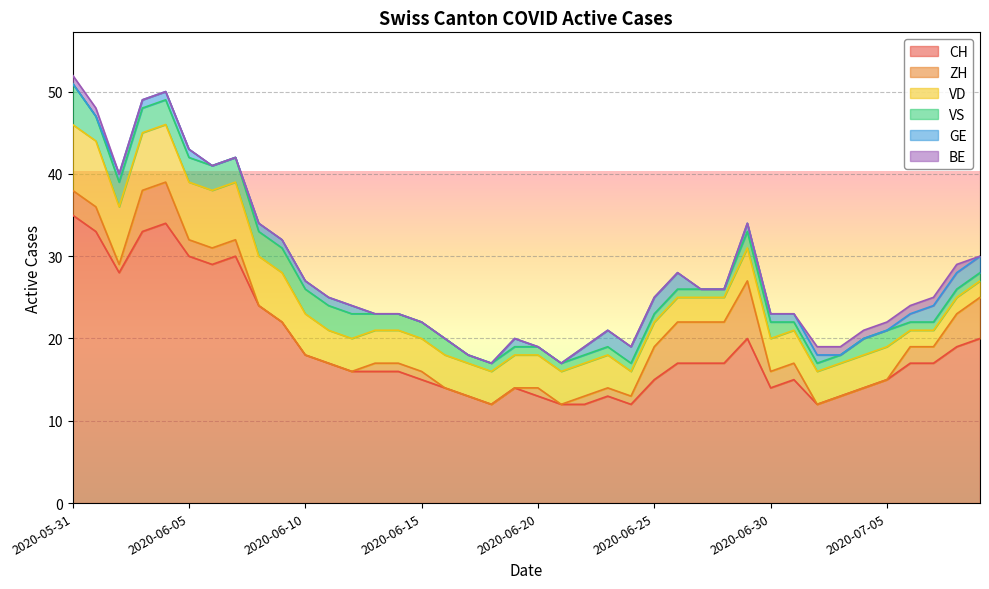

What position from the right is 2020-07-01?

9